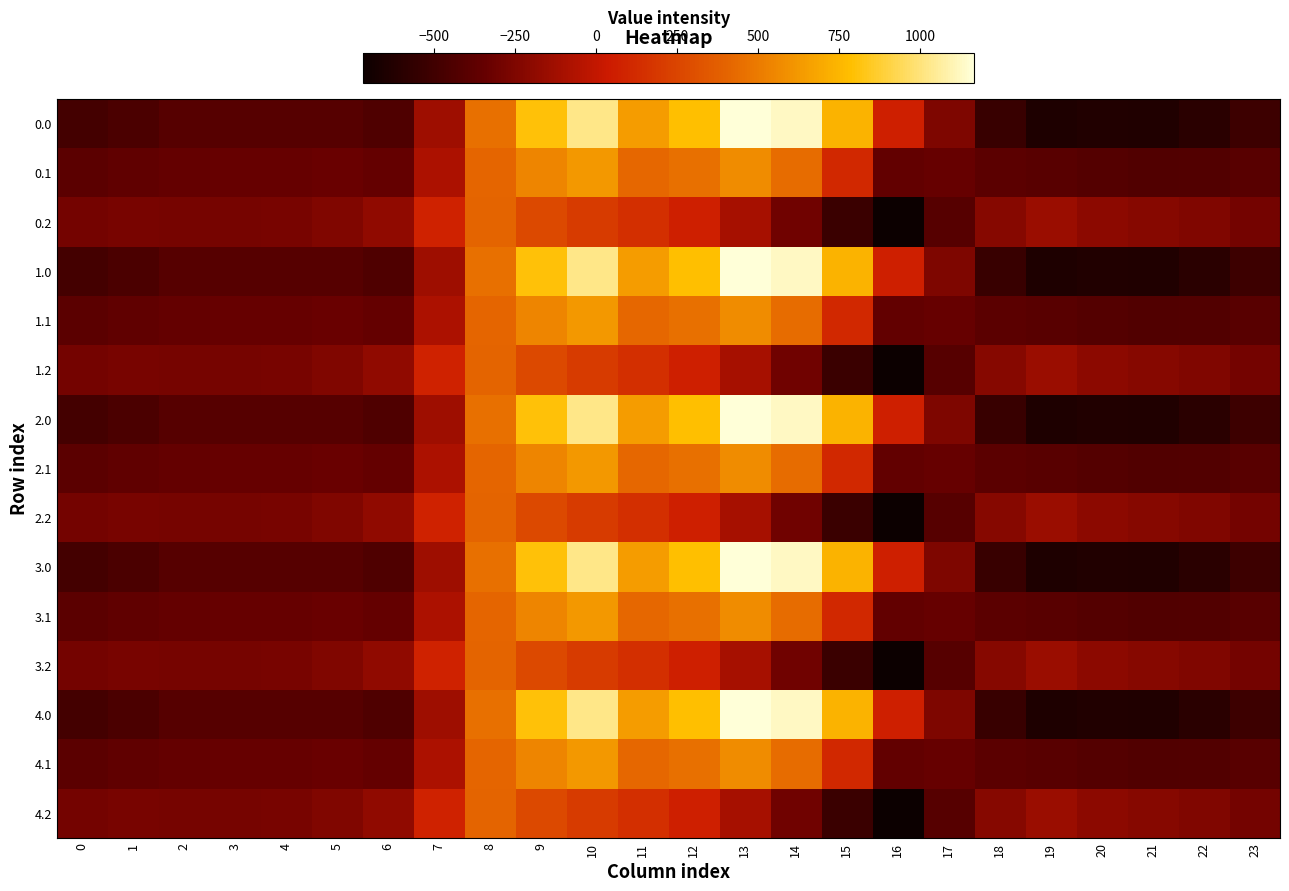

Reading right to left, transcribe all the data shown in this chart.

0.0: 23=-511.3	22=-592.3	21=-638.4	20=-629.9	19=-644.5	18=-529.6	17=-250.3	16=67.6	15=739.0	14=1128.3	13=1167.2	12=784.4	11=640.9	10=1023.2	9=804.0	8=454.2	7=-136.4	6=-435.0	5=-410.8	4=-404.9	3=-404.4	2=-410.3	1=-449.5	0=-482.0
0.1: 23=-399.4	22=-419.9	21=-432.4	20=-414.5	19=-399.7	18=-388.5	17=-340.1	16=-353.7	15=111.1	14=438.6	13=574.0	12=456.1	11=415.4	10=628.1	9=542.1	8=412.6	7=-81.6	6=-345.2	5=-329.5	4=-339.6	3=-342.7	2=-347.9	1=-361.1	0=-384.6
0.2: 23=-287.5	22=-247.4	21=-226.4	20=-199.2	19=-151.1	18=-223.1	17=-409.5	16=-721.2	15=-522.2	14=-301.9	13=-104.4	12=65.2	11=149.1	10=202.5	9=271.1	8=407.2	7=77.9	6=-187.1	5=-248.1	4=-274.4	3=-281.0	2=-285.5	1=-272.7	0=-287.1
1.0: 23=-511.3	22=-592.3	21=-638.4	20=-629.9	19=-644.5	18=-529.6	17=-250.3	16=67.6	15=739.0	14=1128.3	13=1167.2	12=784.4	11=640.9	10=1023.2	9=804.0	8=454.2	7=-136.4	6=-435.0	5=-410.8	4=-404.9	3=-404.4	2=-410.3	1=-449.5	0=-482.0
1.1: 23=-399.4	22=-419.9	21=-432.4	20=-414.5	19=-399.7	18=-388.5	17=-340.1	16=-353.7	15=111.1	14=438.6	13=574.0	12=456.1	11=415.4	10=628.1	9=542.1	8=412.6	7=-81.6	6=-345.2	5=-329.5	4=-339.6	3=-342.7	2=-347.9	1=-361.1	0=-384.6
1.2: 23=-287.5	22=-247.4	21=-226.4	20=-199.2	19=-151.1	18=-223.1	17=-409.5	16=-721.2	15=-522.2	14=-301.9	13=-104.4	12=65.2	11=149.1	10=202.5	9=271.1	8=407.2	7=77.9	6=-187.1	5=-248.1	4=-274.4	3=-281.0	2=-285.5	1=-272.7	0=-287.1
2.0: 23=-511.3	22=-592.3	21=-638.4	20=-629.9	19=-644.5	18=-529.6	17=-250.3	16=67.6	15=739.0	14=1128.3	13=1167.2	12=784.4	11=640.9	10=1023.2	9=804.0	8=454.2	7=-136.4	6=-435.0	5=-410.8	4=-404.9	3=-404.4	2=-410.3	1=-449.5	0=-482.0
2.1: 23=-399.4	22=-419.9	21=-432.4	20=-414.5	19=-399.7	18=-388.5	17=-340.1	16=-353.7	15=111.1	14=438.6	13=574.0	12=456.1	11=415.4	10=628.1	9=542.1	8=412.6	7=-81.6	6=-345.2	5=-329.5	4=-339.6	3=-342.7	2=-347.9	1=-361.1	0=-384.6
2.2: 23=-287.5	22=-247.4	21=-226.4	20=-199.2	19=-151.1	18=-223.1	17=-409.5	16=-721.2	15=-522.2	14=-301.9	13=-104.4	12=65.2	11=149.1	10=202.5	9=271.1	8=407.2	7=77.9	6=-187.1	5=-248.1	4=-274.4	3=-281.0	2=-285.5	1=-272.7	0=-287.1
3.0: 23=-511.3	22=-592.3	21=-638.4	20=-629.9	19=-644.5	18=-529.6	17=-250.3	16=67.6	15=739.0	14=1128.3	13=1167.2	12=784.4	11=640.9	10=1023.2	9=804.0	8=454.2	7=-136.4	6=-435.0	5=-410.8	4=-404.9	3=-404.4	2=-410.3	1=-449.5	0=-482.0
3.1: 23=-399.4	22=-419.9	21=-432.4	20=-414.5	19=-399.7	18=-388.5	17=-340.1	16=-353.7	15=111.1	14=438.6	13=574.0	12=456.1	11=415.4	10=628.1	9=542.1	8=412.6	7=-81.6	6=-345.2	5=-329.5	4=-339.6	3=-342.7	2=-347.9	1=-361.1	0=-384.6
3.2: 23=-287.5	22=-247.4	21=-226.4	20=-199.2	19=-151.1	18=-223.1	17=-409.5	16=-721.2	15=-522.2	14=-301.9	13=-104.4	12=65.2	11=149.1	10=202.5	9=271.1	8=407.2	7=77.9	6=-187.1	5=-248.1	4=-274.4	3=-281.0	2=-285.5	1=-272.7	0=-287.1
4.0: 23=-511.3	22=-592.3	21=-638.4	20=-629.9	19=-644.5	18=-529.6	17=-250.3	16=67.6	15=739.0	14=1128.3	13=1167.2	12=784.4	11=640.9	10=1023.2	9=804.0	8=454.2	7=-136.4	6=-435.0	5=-410.8	4=-404.9	3=-404.4	2=-410.3	1=-449.5	0=-482.0
4.1: 23=-399.4	22=-419.9	21=-432.4	20=-414.5	19=-399.7	18=-388.5	17=-340.1	16=-353.7	15=111.1	14=438.6	13=574.0	12=456.1	11=415.4	10=628.1	9=542.1	8=412.6	7=-81.6	6=-345.2	5=-329.5	4=-339.6	3=-342.7	2=-347.9	1=-361.1	0=-384.6
4.2: 23=-287.5	22=-247.4	21=-226.4	20=-199.2	19=-151.1	18=-223.1	17=-409.5	16=-721.2	15=-522.2	14=-301.9	13=-104.4	12=65.2	11=149.1	10=202.5	9=271.1	8=407.2	7=77.9	6=-187.1	5=-248.1	4=-274.4	3=-281.0	2=-285.5	1=-272.7	0=-287.1